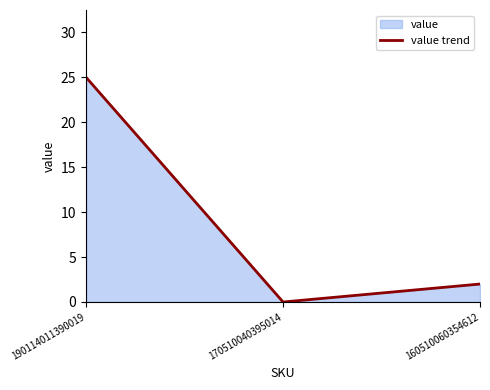

How many lines are shown in the chart?

1